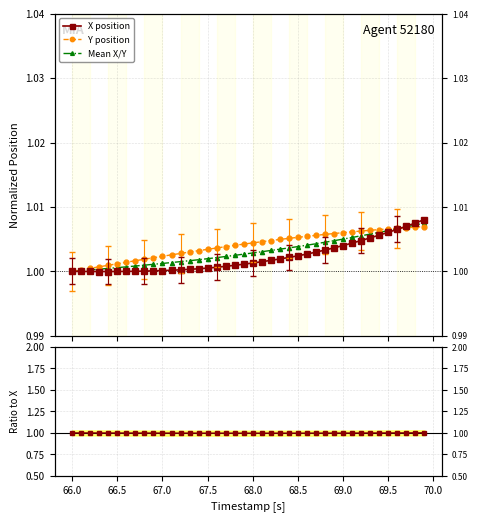

Which series has the largest total across all categories?

Y position